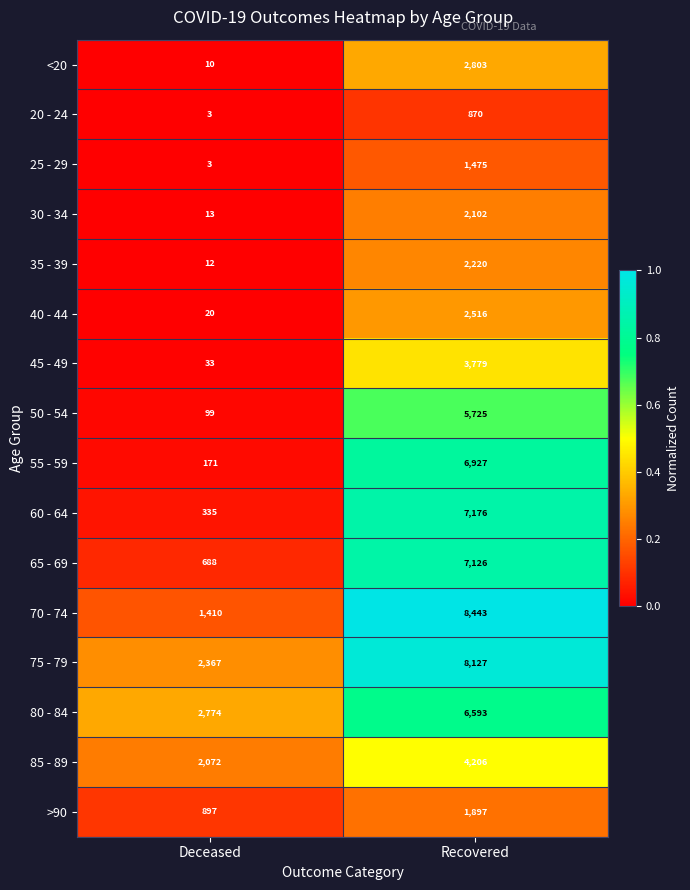

What is the smallest value displayed?

3